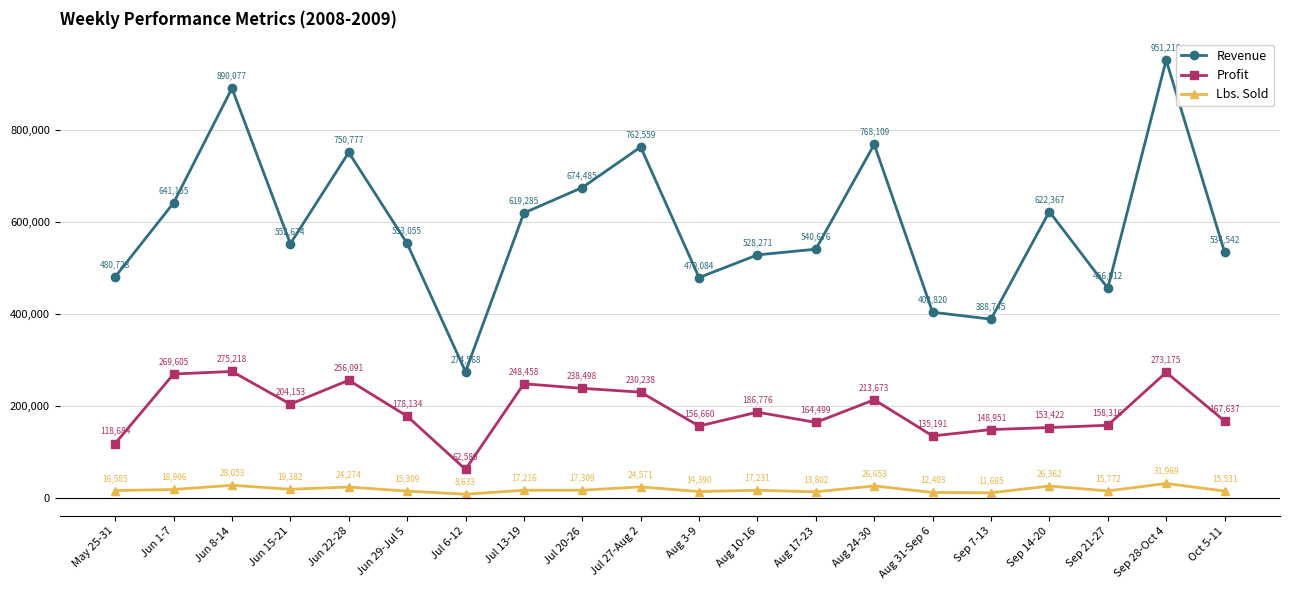

At which label is Lbs. Sold closest to 20301?

Jun 15-21